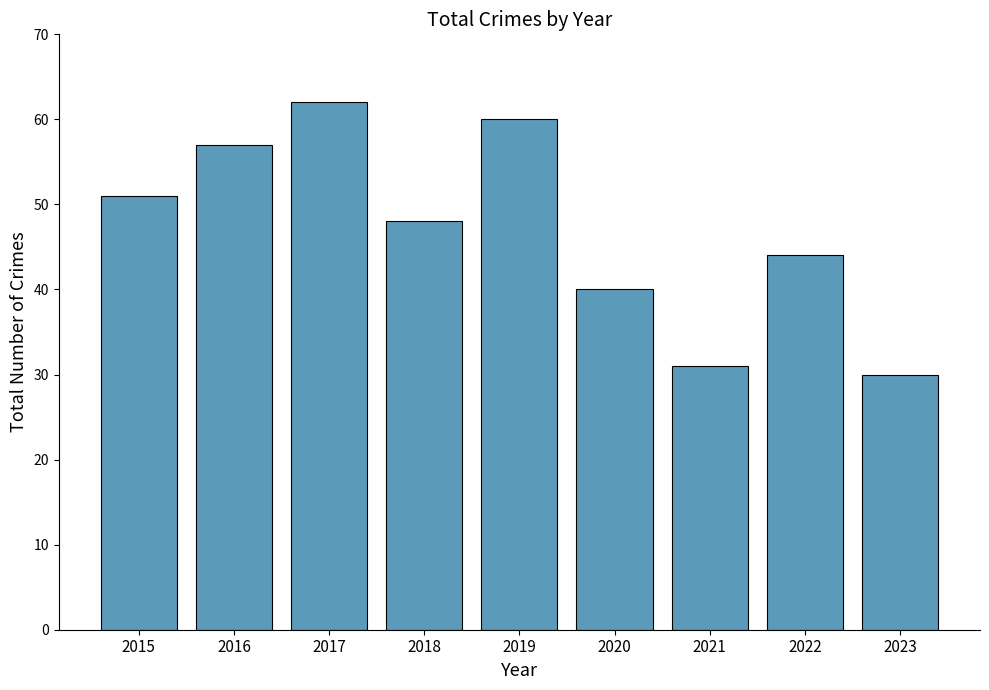

What is the change in value from 2017 to 2018?

-14